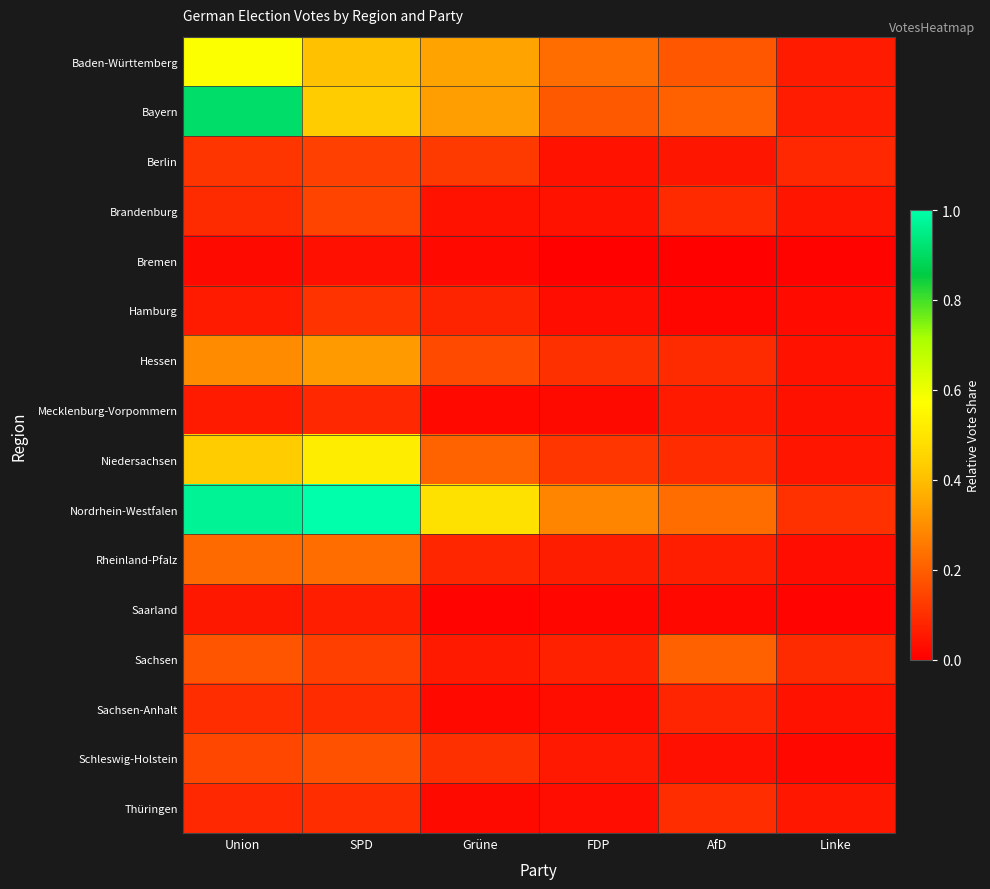

At which category does the chart reach its minimum across all series?

AfD